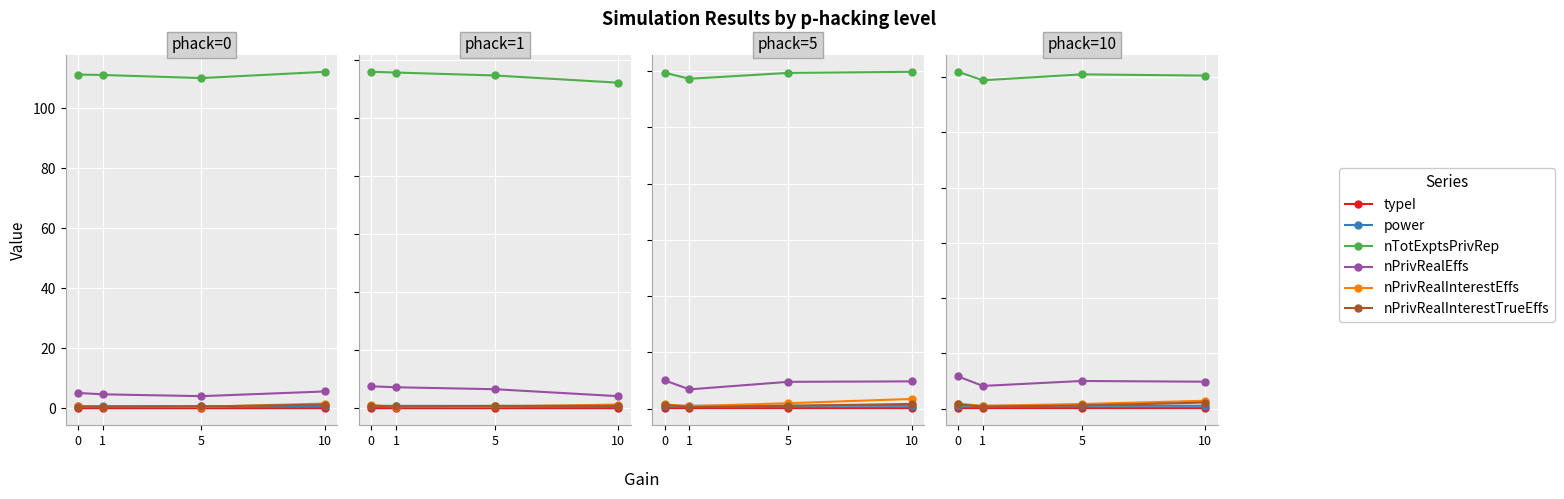

The value of nPrivRealEffs at 1 is 8.2. True or false?

True